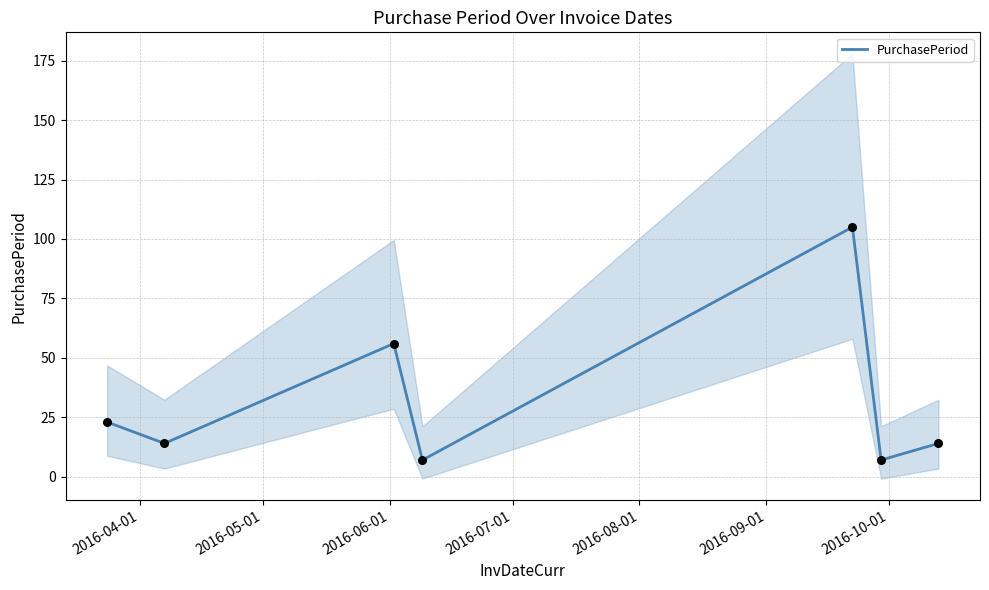

What is the lowest value of the PurchasePeriod series?

7